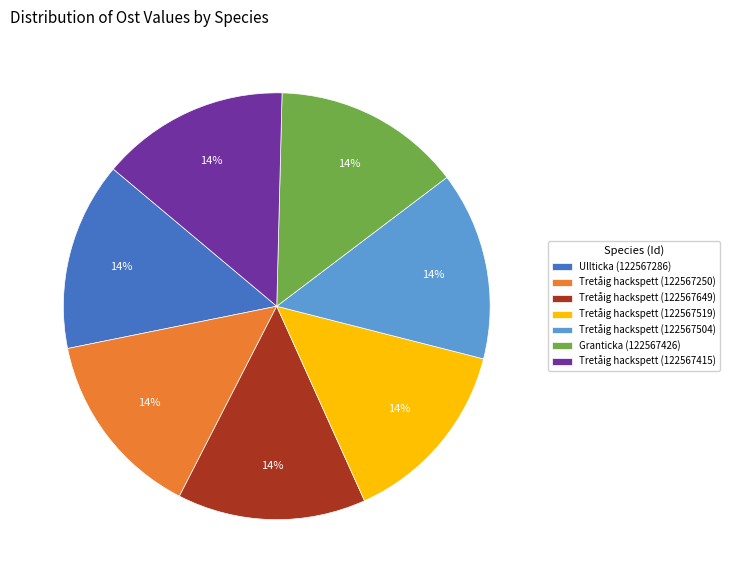

True or false: Tretåig hackspett (122567504) accounts for 14% of the total.

True